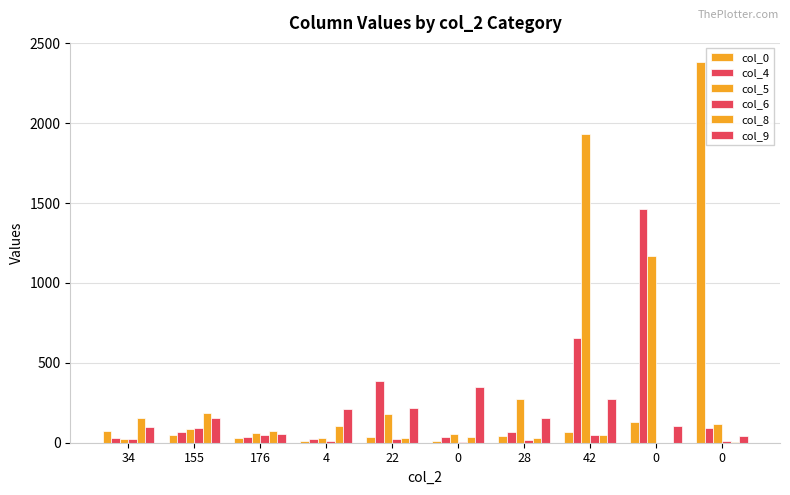

Reading left to right, extract all data points from this chart.

col_0: 73	48	29	11	37	8	42	66	128	2384
col_4: 30	64	38	24	388	36	68	653	1461	94
col_5: 22	83	60	32	178	52	276	1934	1172	117
col_6: 25	94	46	9	21	3	20	48	0	11
col_8: 155	183	72	106	28	34	29	46	0	7
col_9: 98	155	52	212	215	351	156	275	106	42